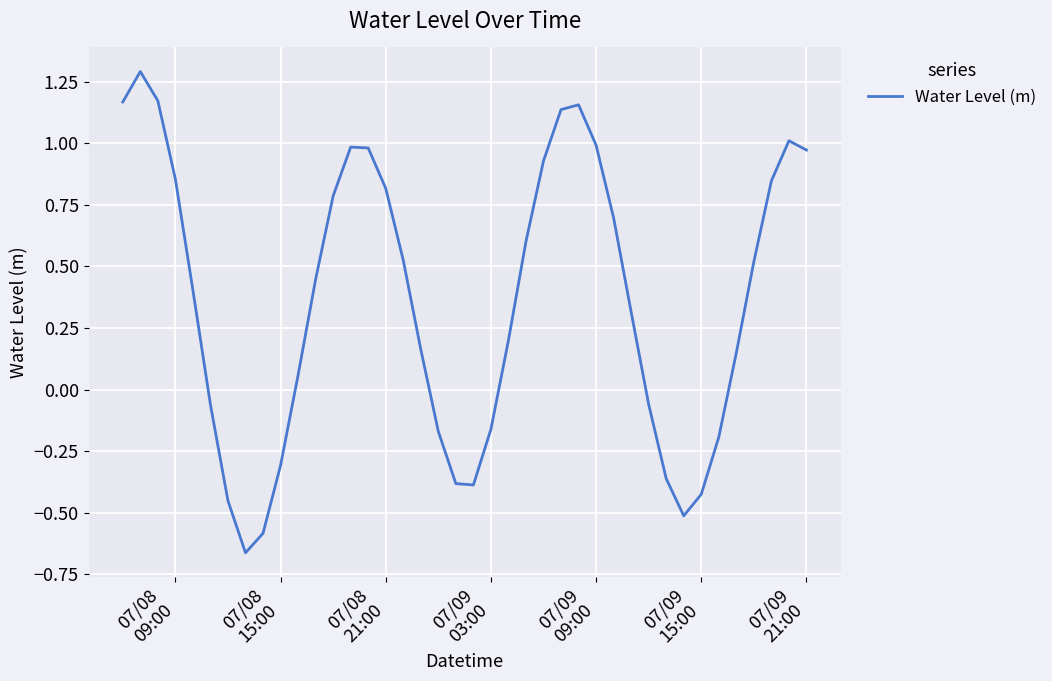

What is the difference between the maximum and minimum values?

2.0